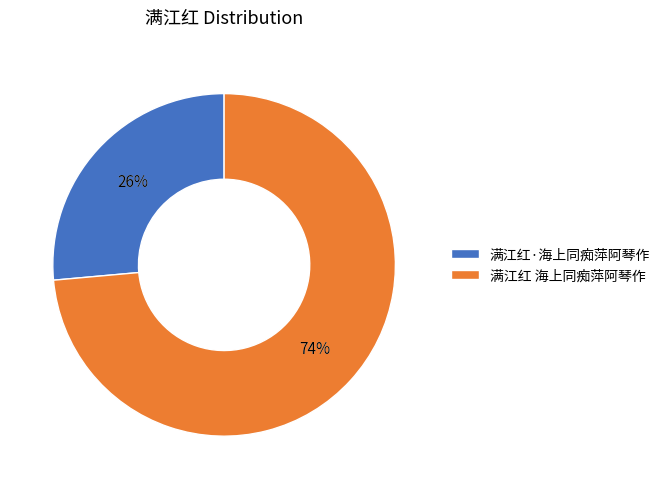

How much of the chart is everything except 满江红 海上同痴萍阿琴作?

26.4%